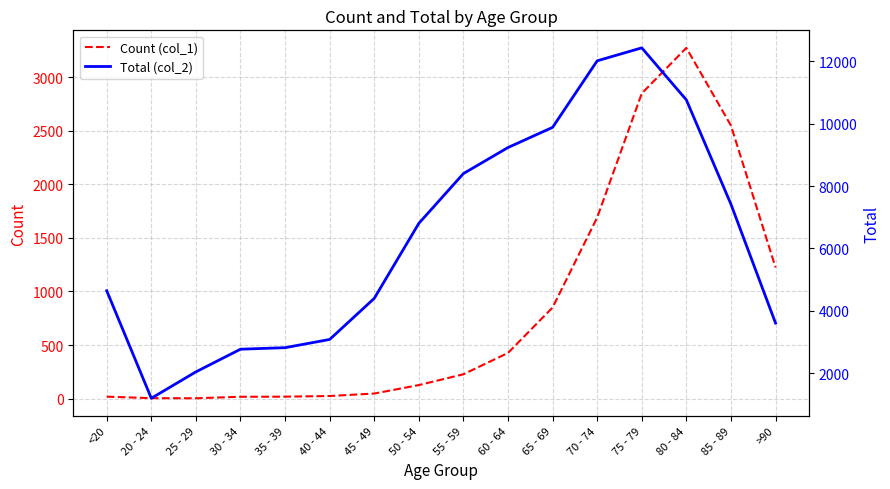

Where is Count (col_1) nearest to the value 1638?

70 - 74